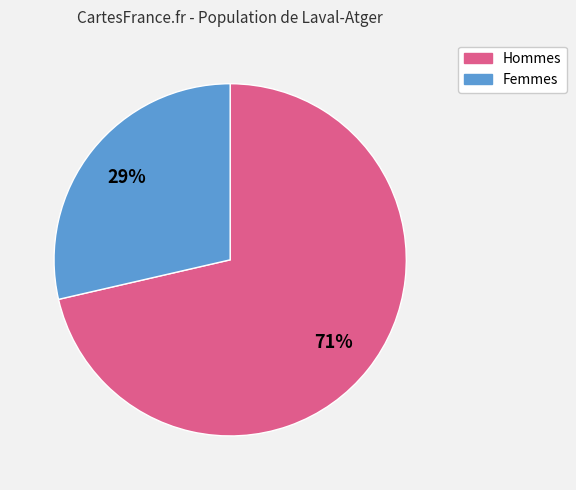

Is there any slice that represents more than half of the pie?

Yes